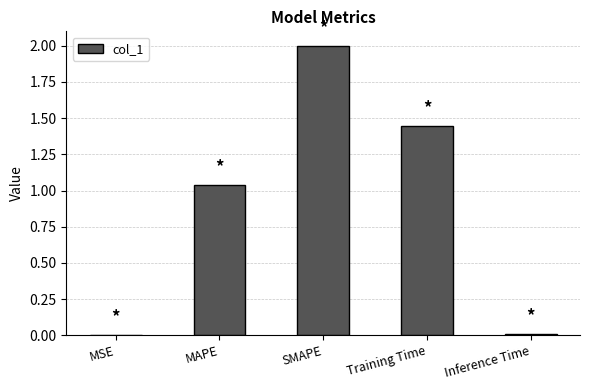

Where is the data nearest to the value 1?

MAPE